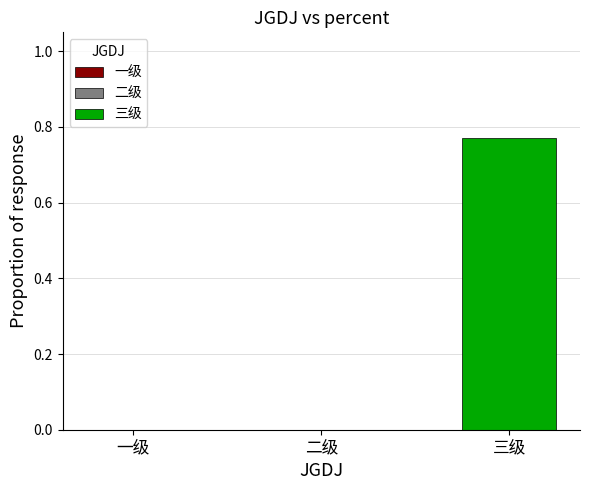

Does the chart contain any negative values?

No